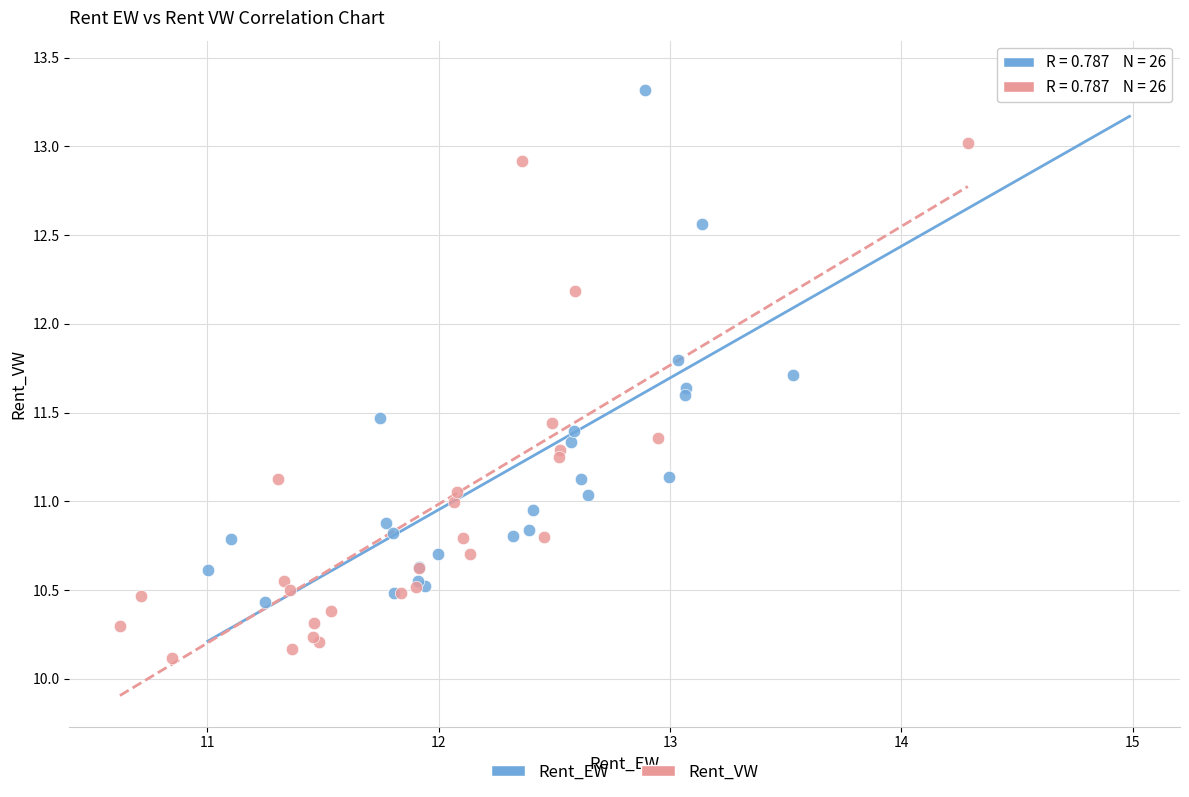

Which series reaches the maximum Y coordinate?

Rent_EW